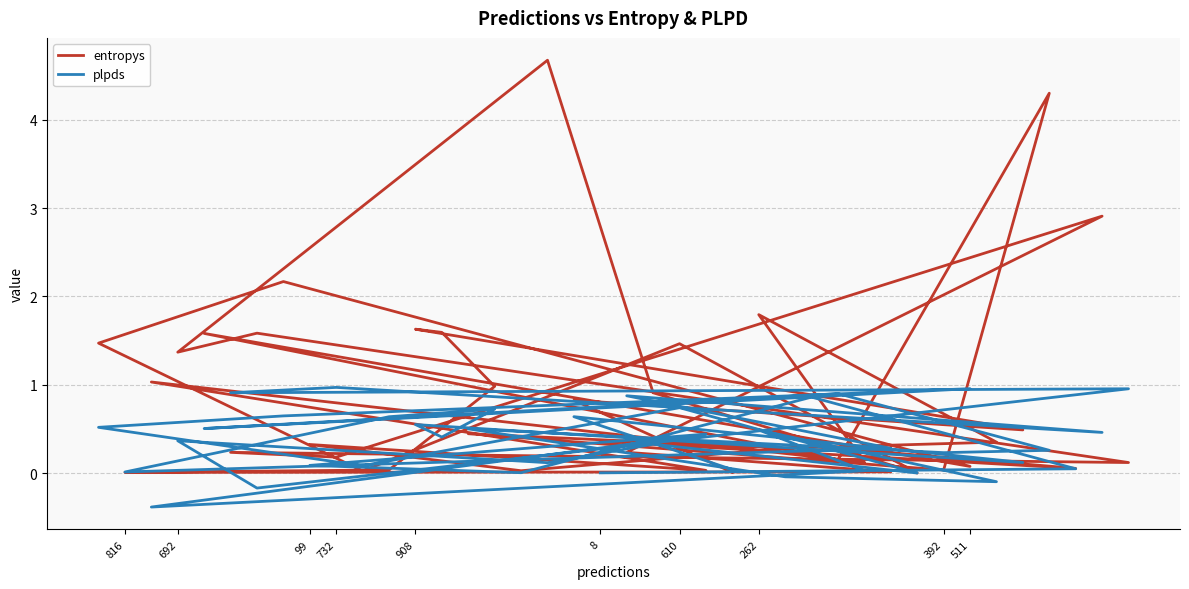

What is the maximum value for plpds?

1.0